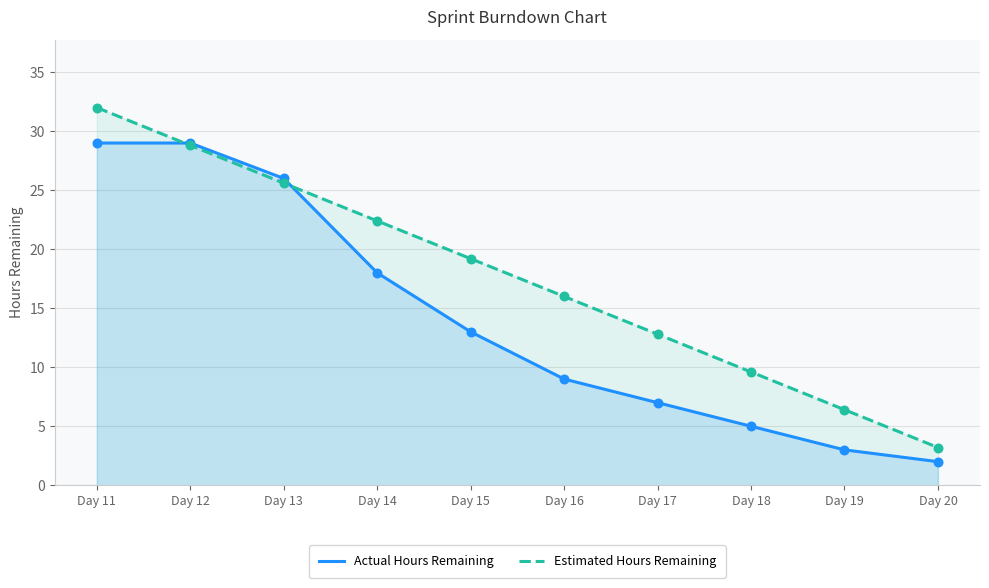

At how many categories does at least one series exceed 28?

2